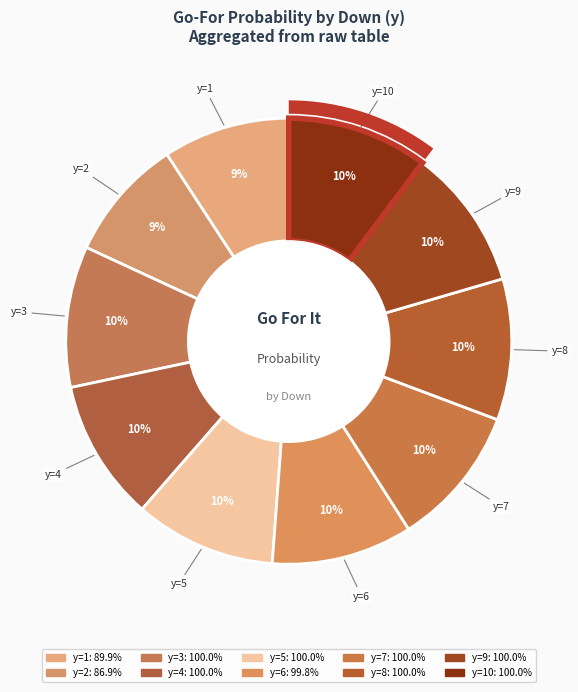

Is y=8 the majority of the pie?

No